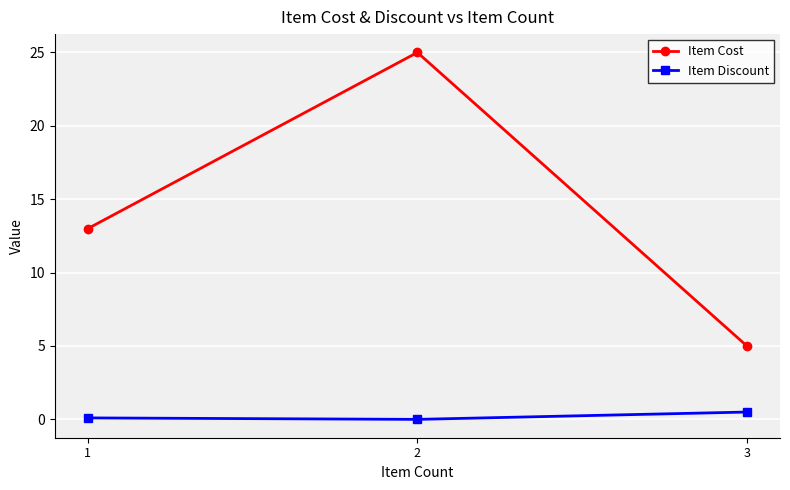

What is the lowest value of the Item Cost series?

5.0